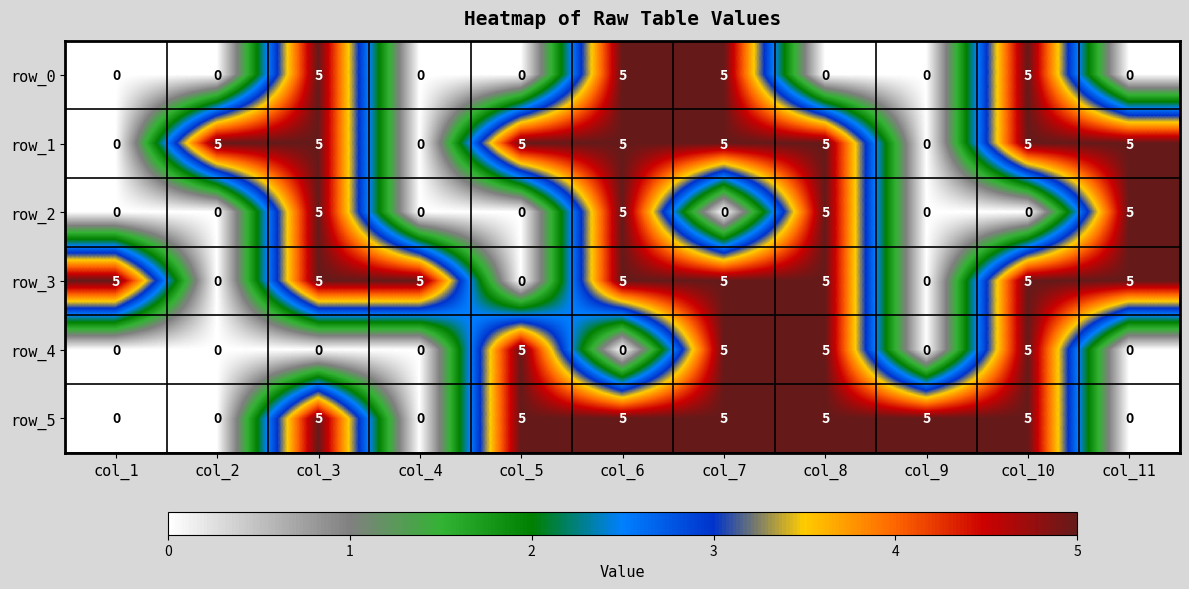

What is the spread (max minus min) of values at col_2?

5